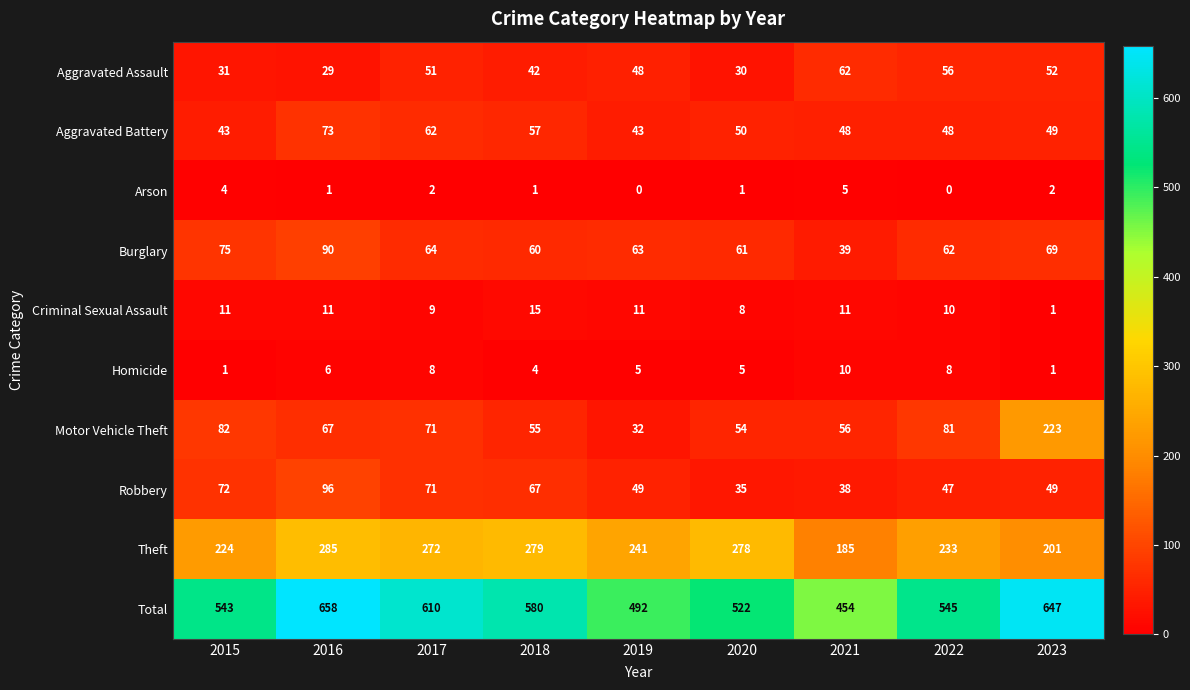

Rank the series at 2016 from highest to lowest value.

Total, Theft, Robbery, Burglary, Aggravated Battery, Motor Vehicle Theft, Aggravated Assault, Criminal Sexual Assault, Homicide, Arson